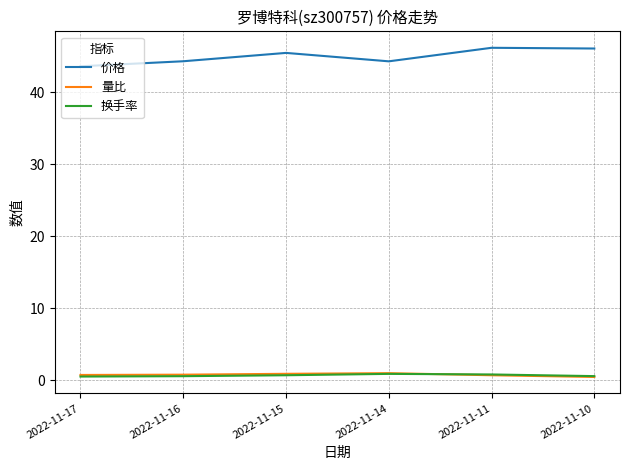

True or false: 量比 and 价格 cross at least once.

False